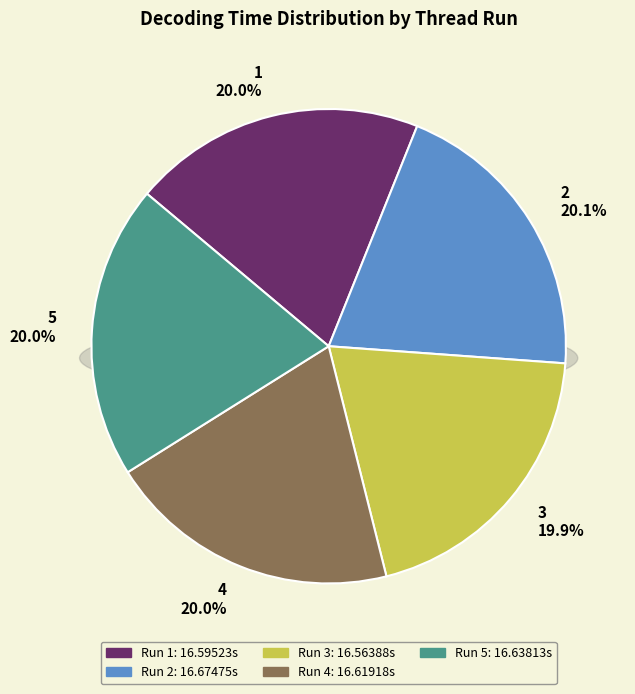

To the nearest percent, what portion does 3 represent?

20%